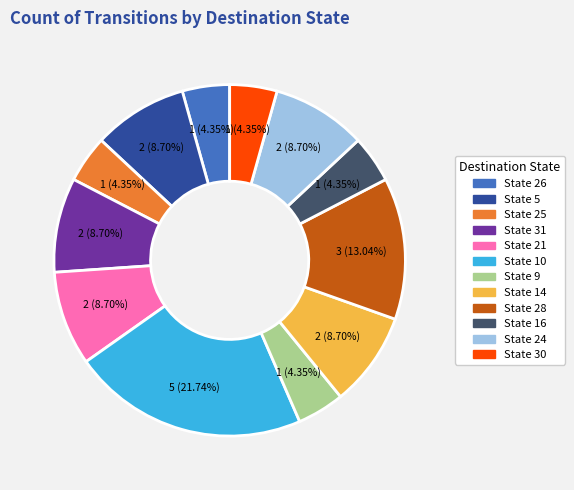

Is there a majority slice in this chart?

No